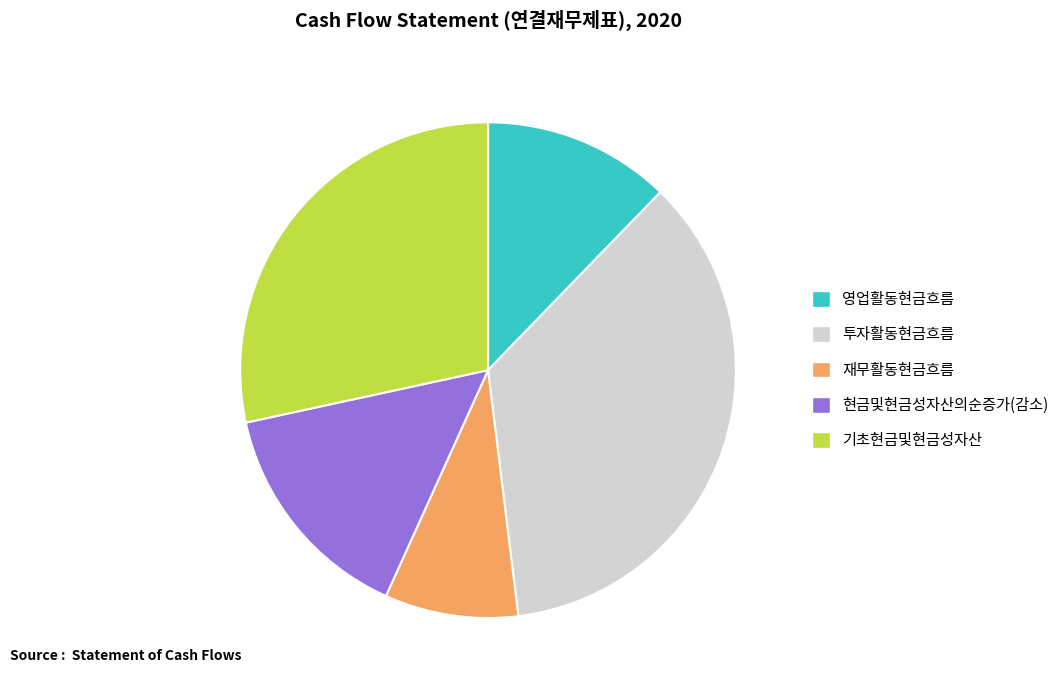

Rank the categories by value from highest to lowest.

투자활동현금흐름, 기초현금및현금성자산, 현금및현금성자산의순증가(감소), 영업활동현금흐름, 재무활동현금흐름